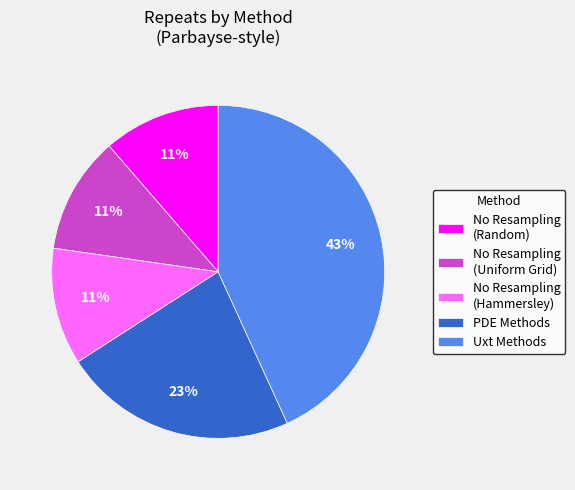

Do No Resampling (Uniform Grid) and PDE Methods together represent more than half of the pie?

No